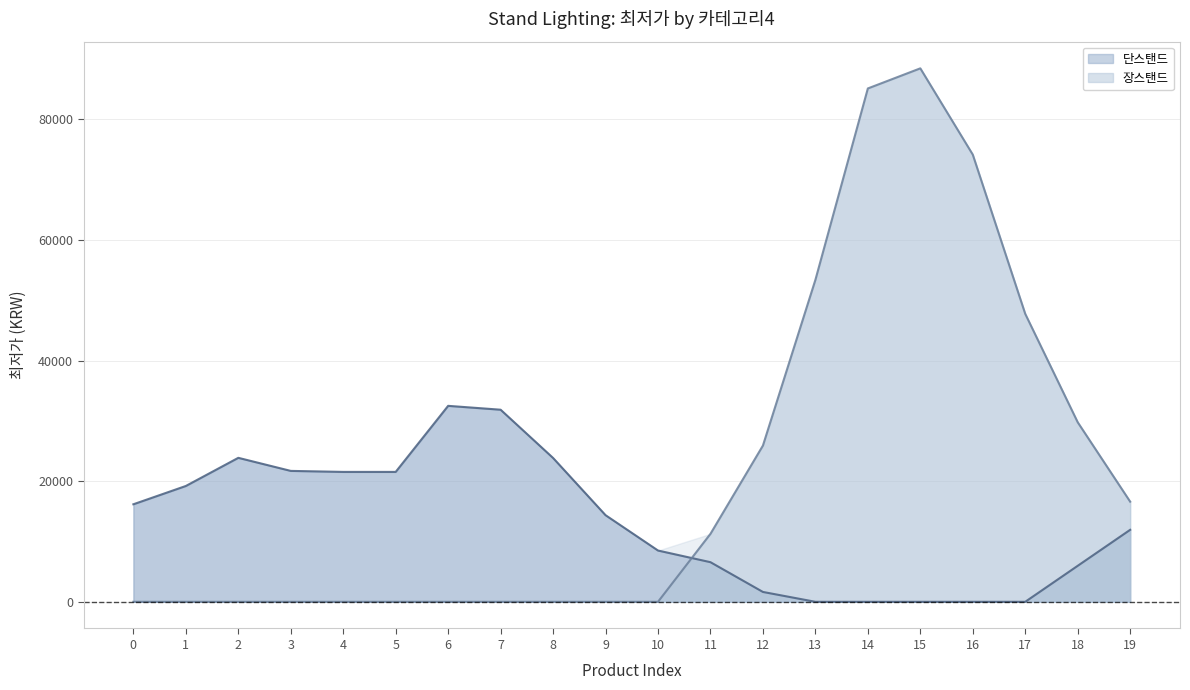

The value of 단스탠드 at 19 is 7433.7. True or false?

False